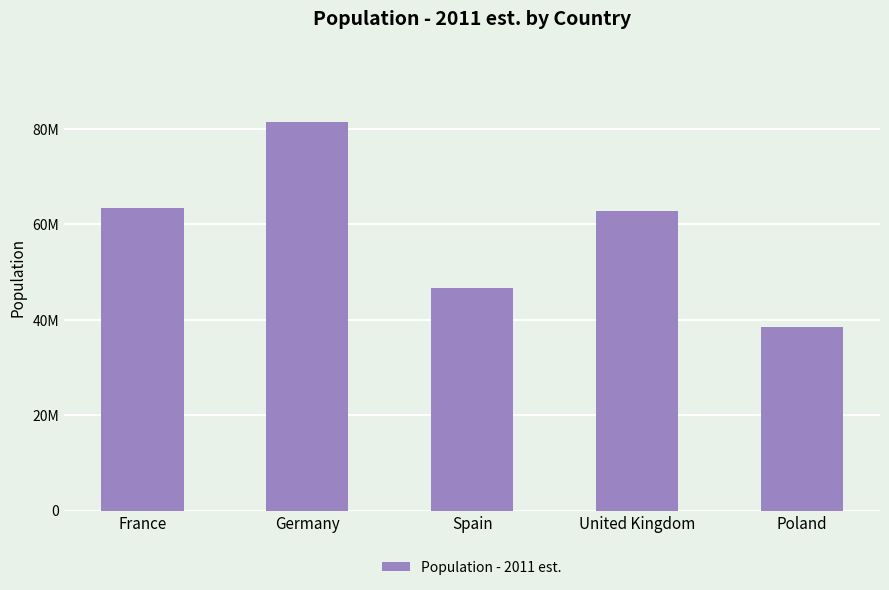

Which has a higher value, Spain or United Kingdom?

United Kingdom